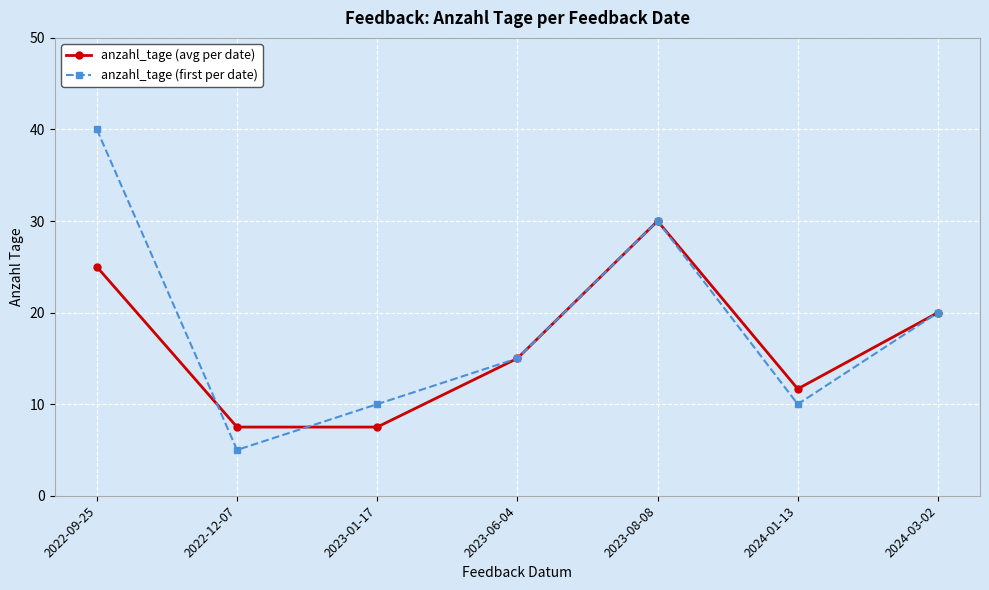

Does the chart display data point markers on the line(s)?

Yes